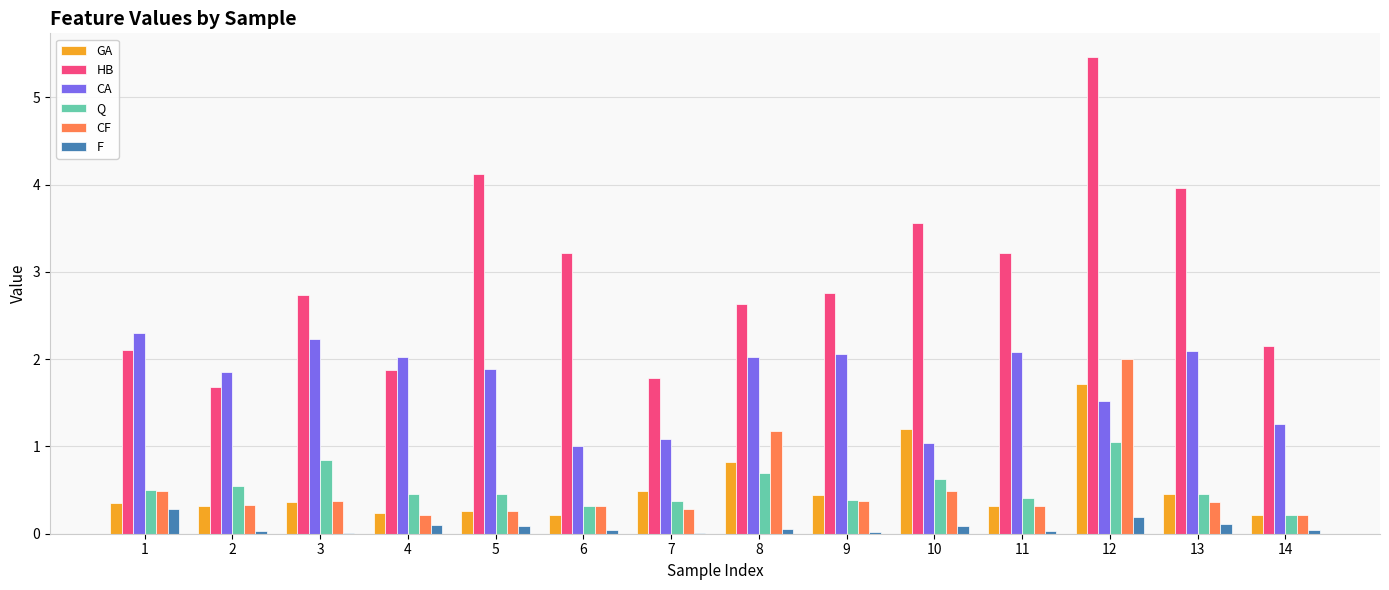

What is the sum of all F values?

1.1